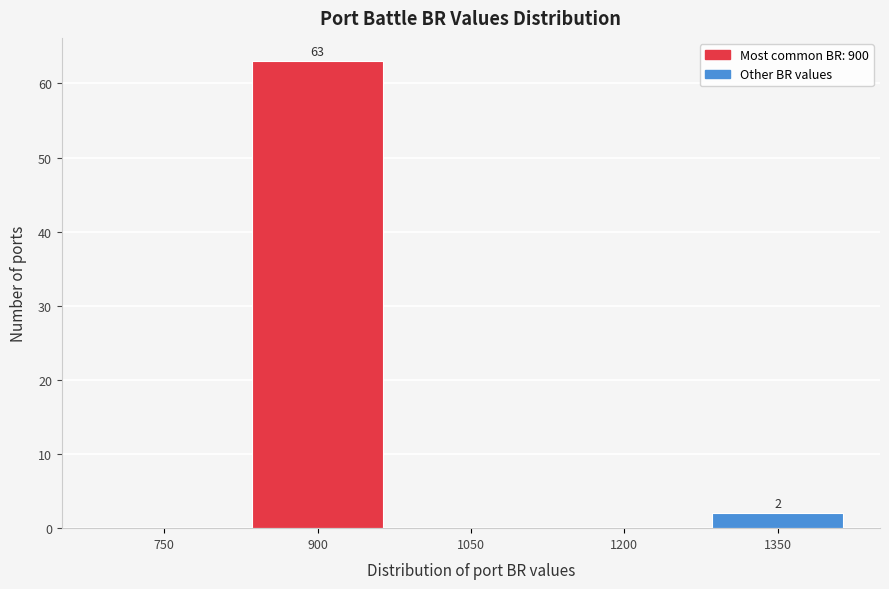

Reading left to right, list all the values displayed in this chart.

750=0	900=63	1050=0	1200=0	1350=2